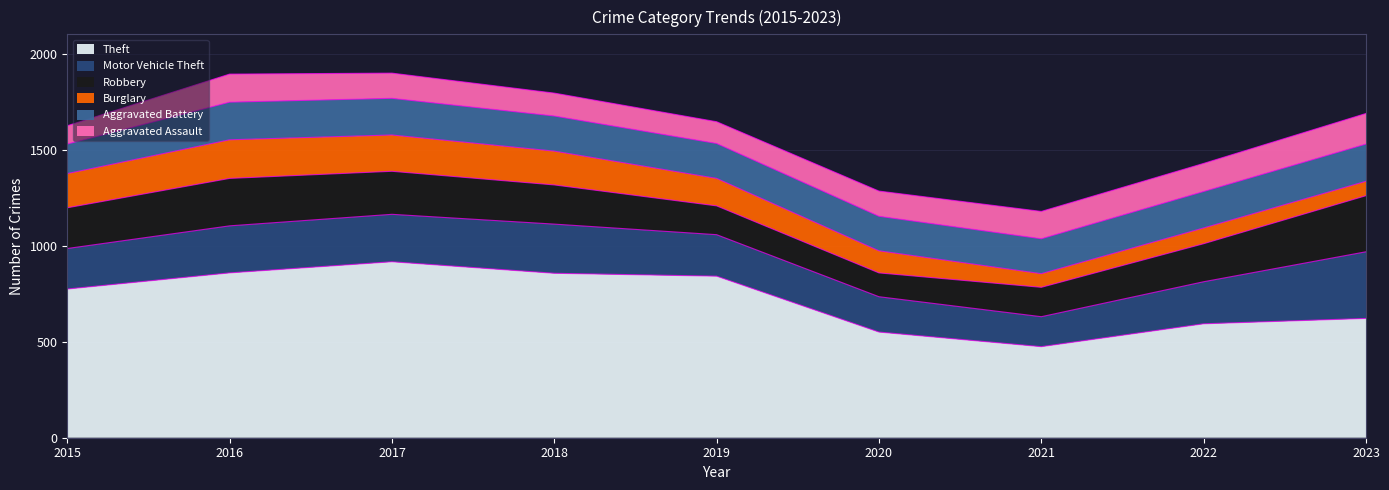

List the series in order of their peak value, lowest first.

Aggravated Assault, Aggravated Battery, Burglary, Robbery, Motor Vehicle Theft, Theft